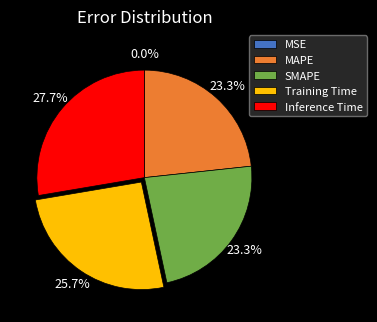

Which category has the biggest portion of the pie?

Inference Time